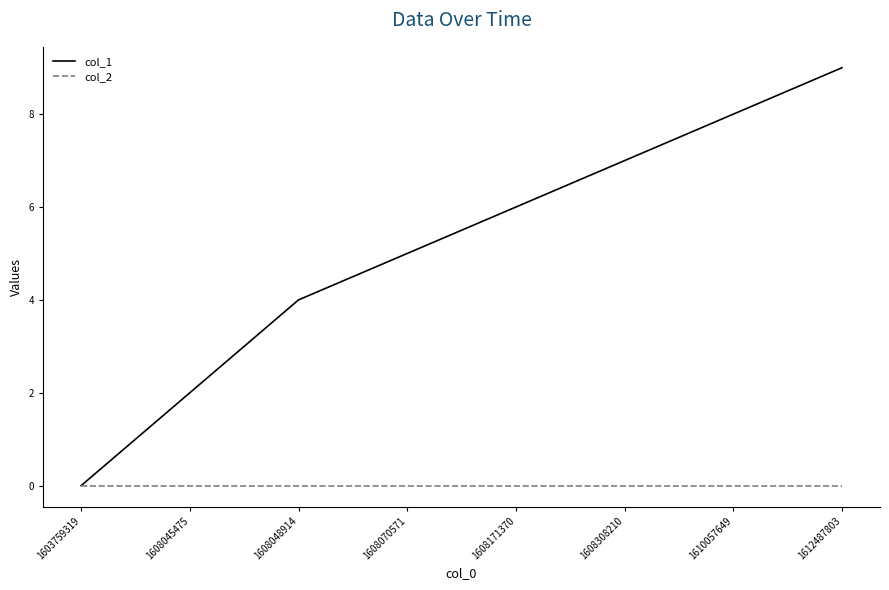

Which series has the widest spread of values?

col_1